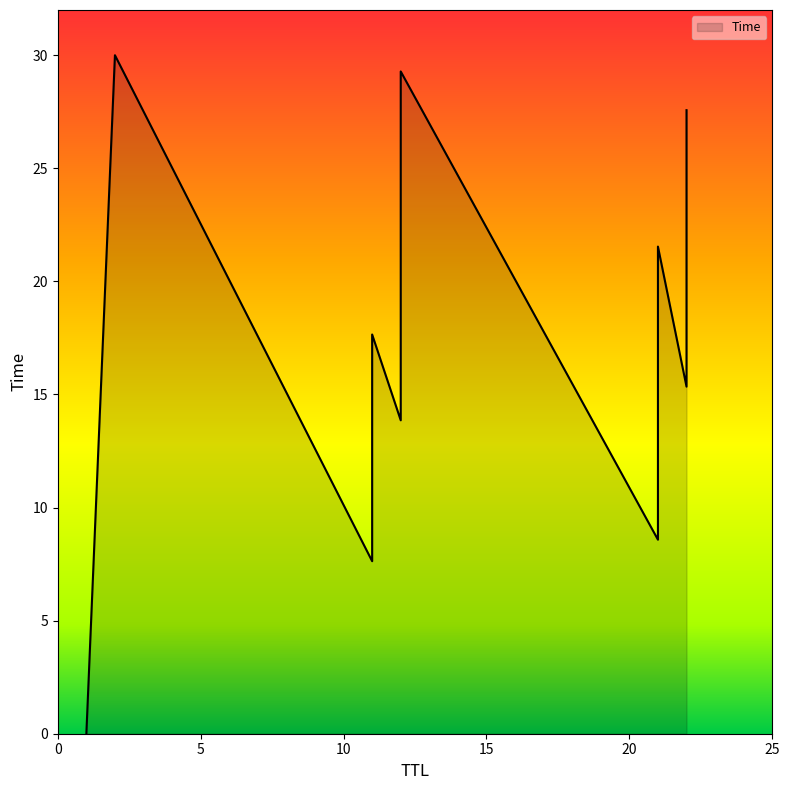

What is the value of the 11th point from the left?

15.3